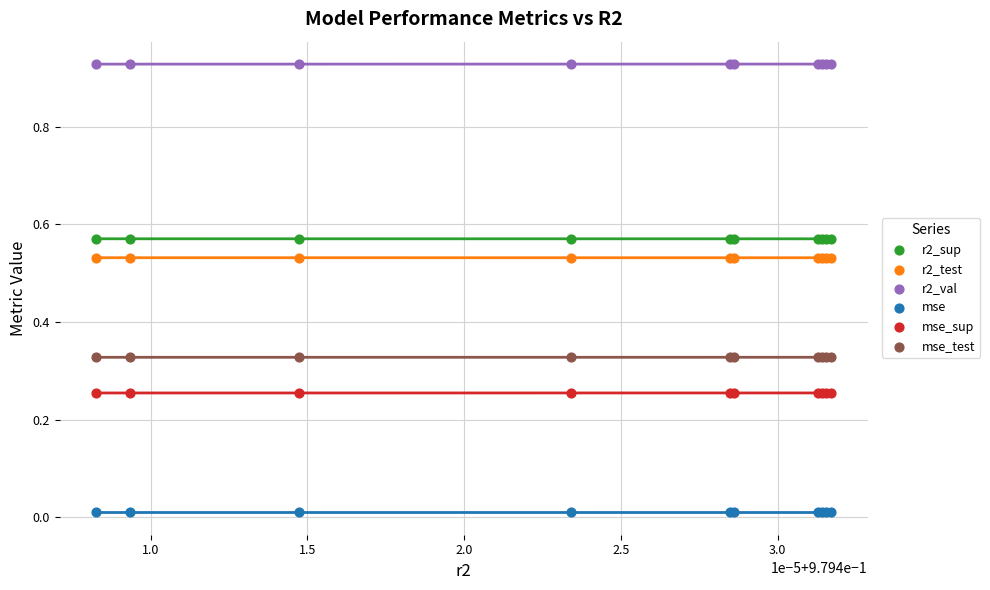

Which series reaches the minimum Y coordinate?

mse